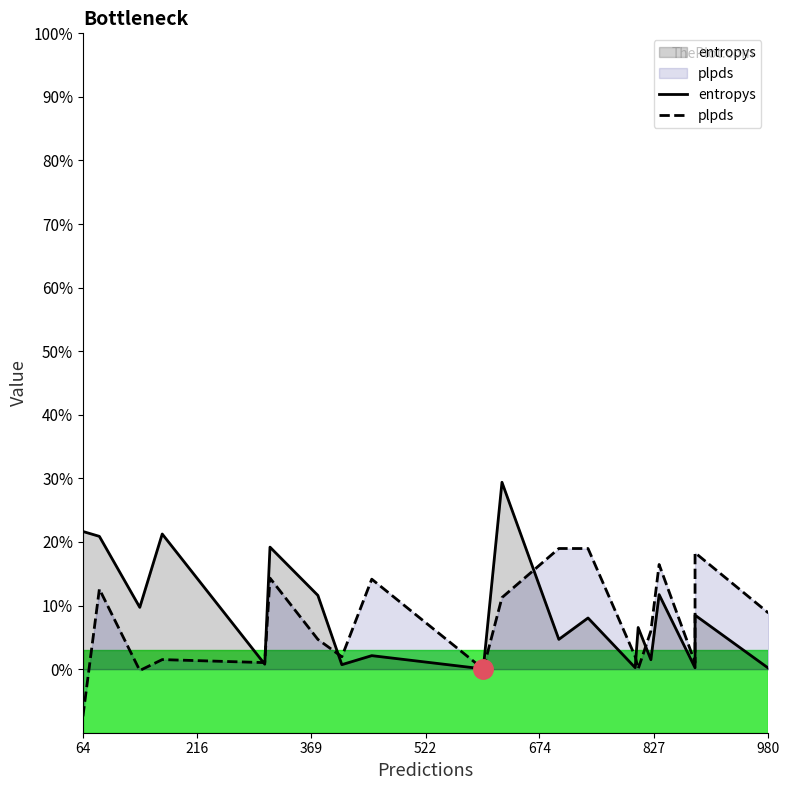

Rank the series by their maximum value, from lowest to highest.

plpds, entropys